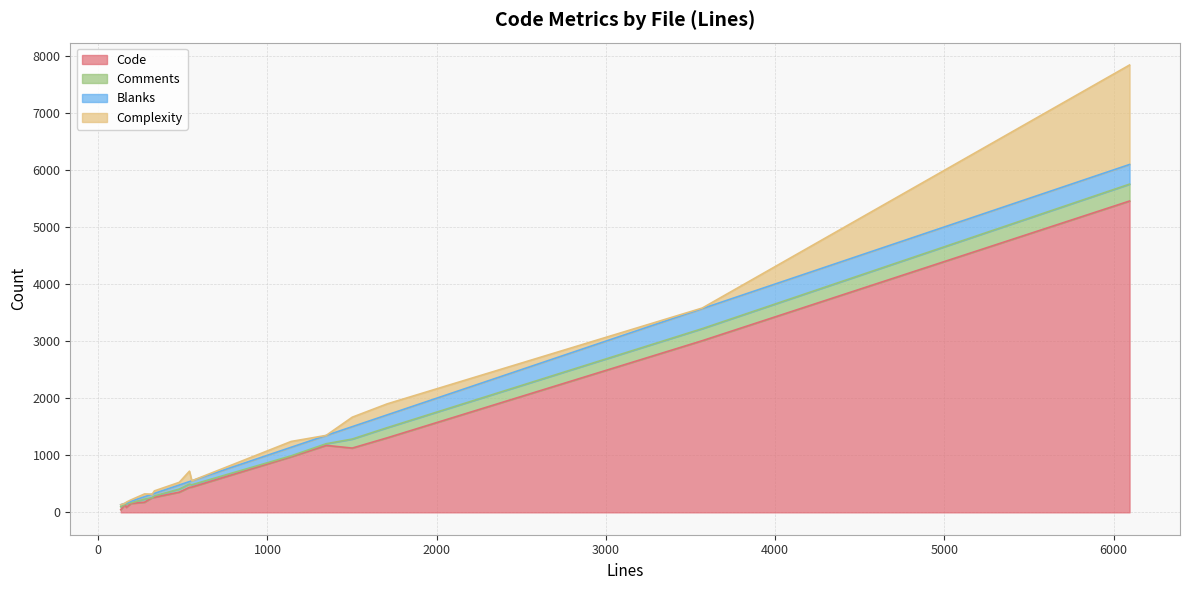

List the series in order of their peak value, highest first.

Code, Complexity, Blanks, Comments